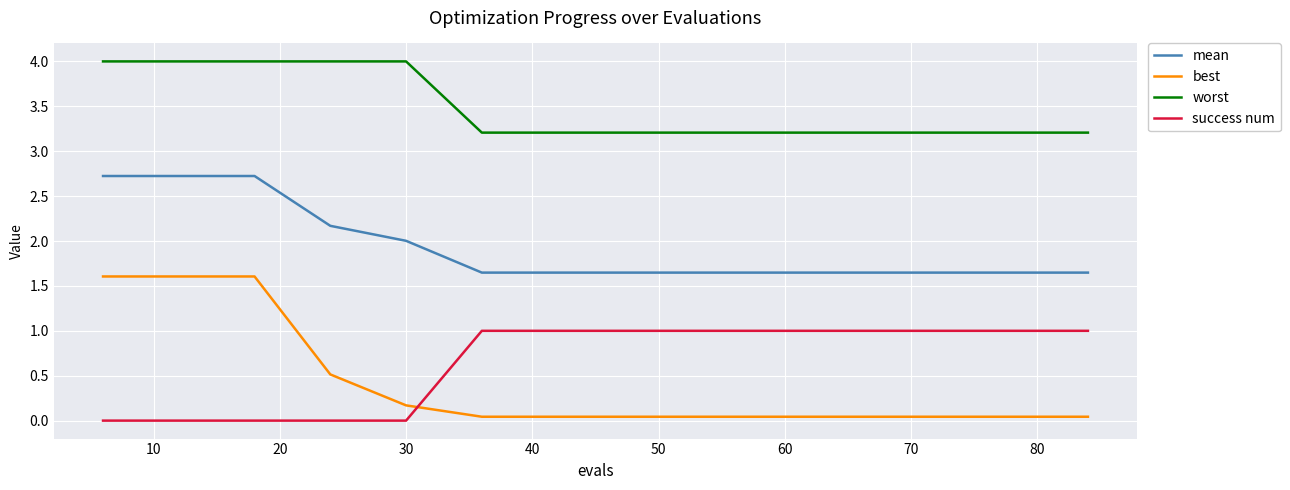

At how many categories does at least one series exceed 1?

14